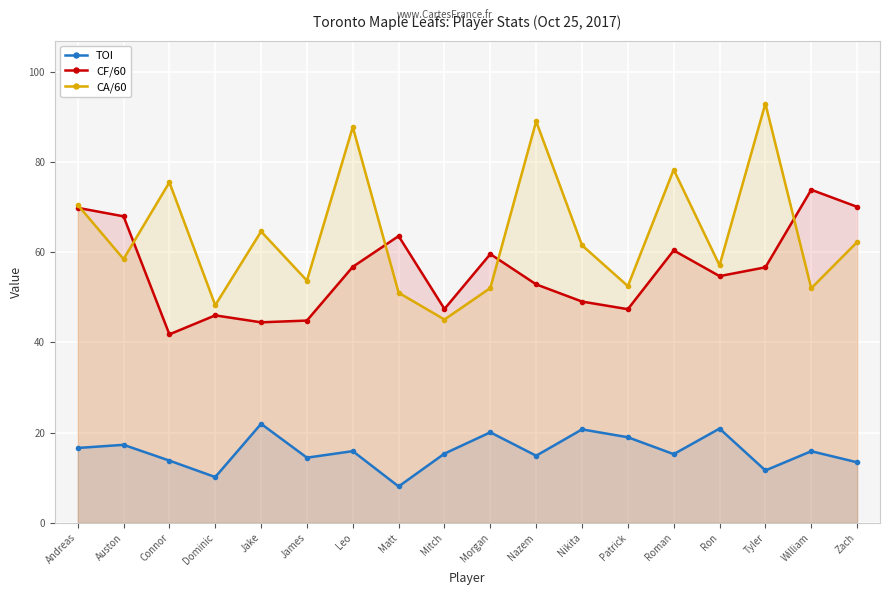

What position from the left is Tyler?

16